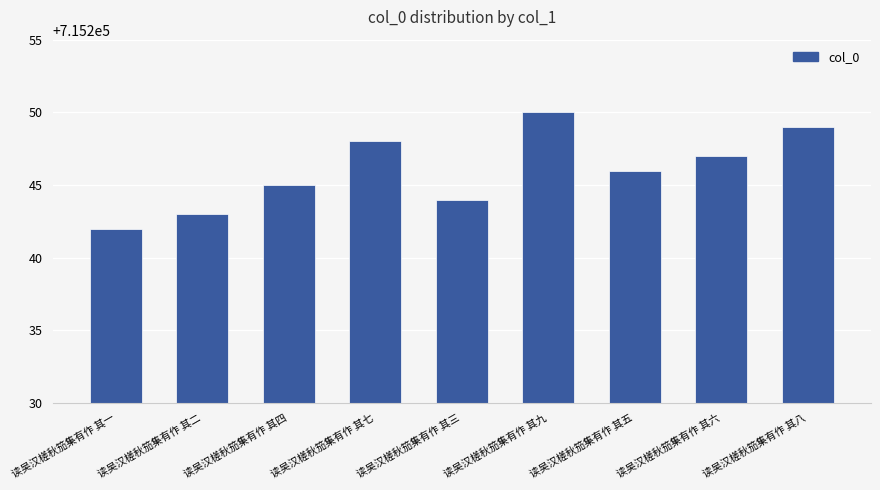

What is the greatest value displayed?

715250